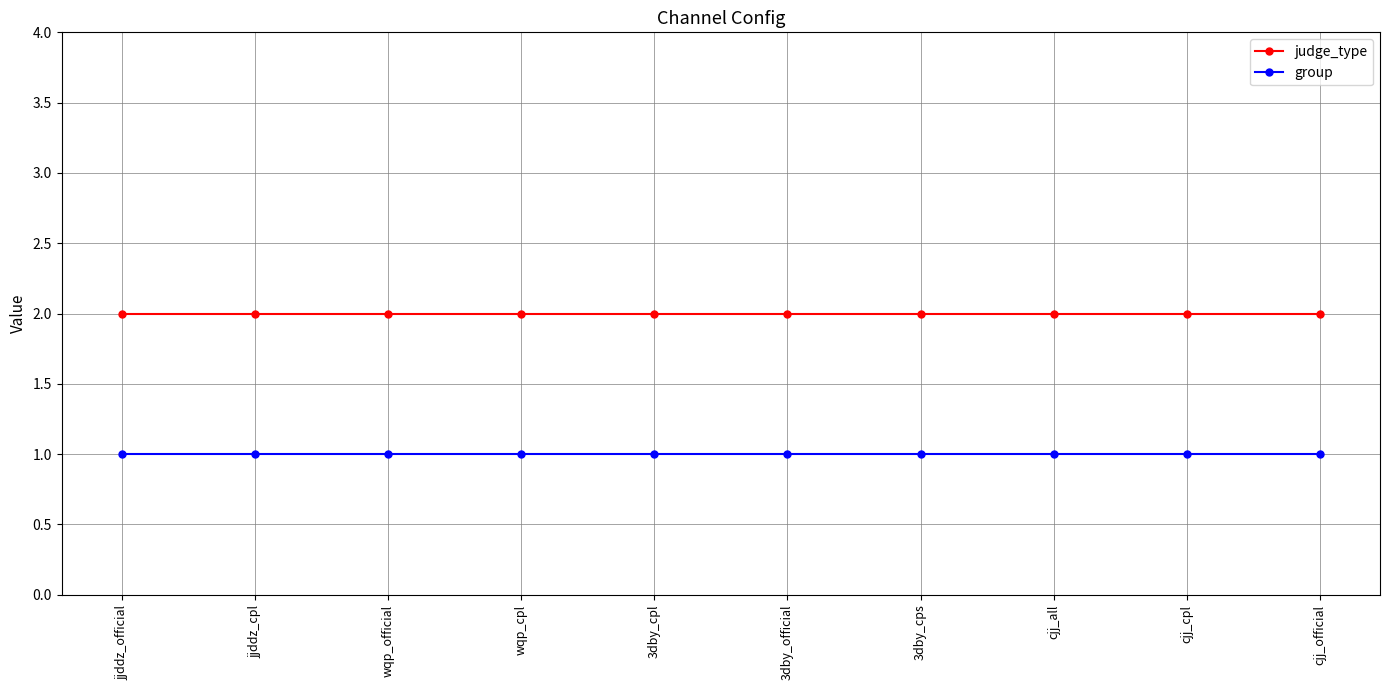

Rank the series by their maximum value, from highest to lowest.

judge_type, group